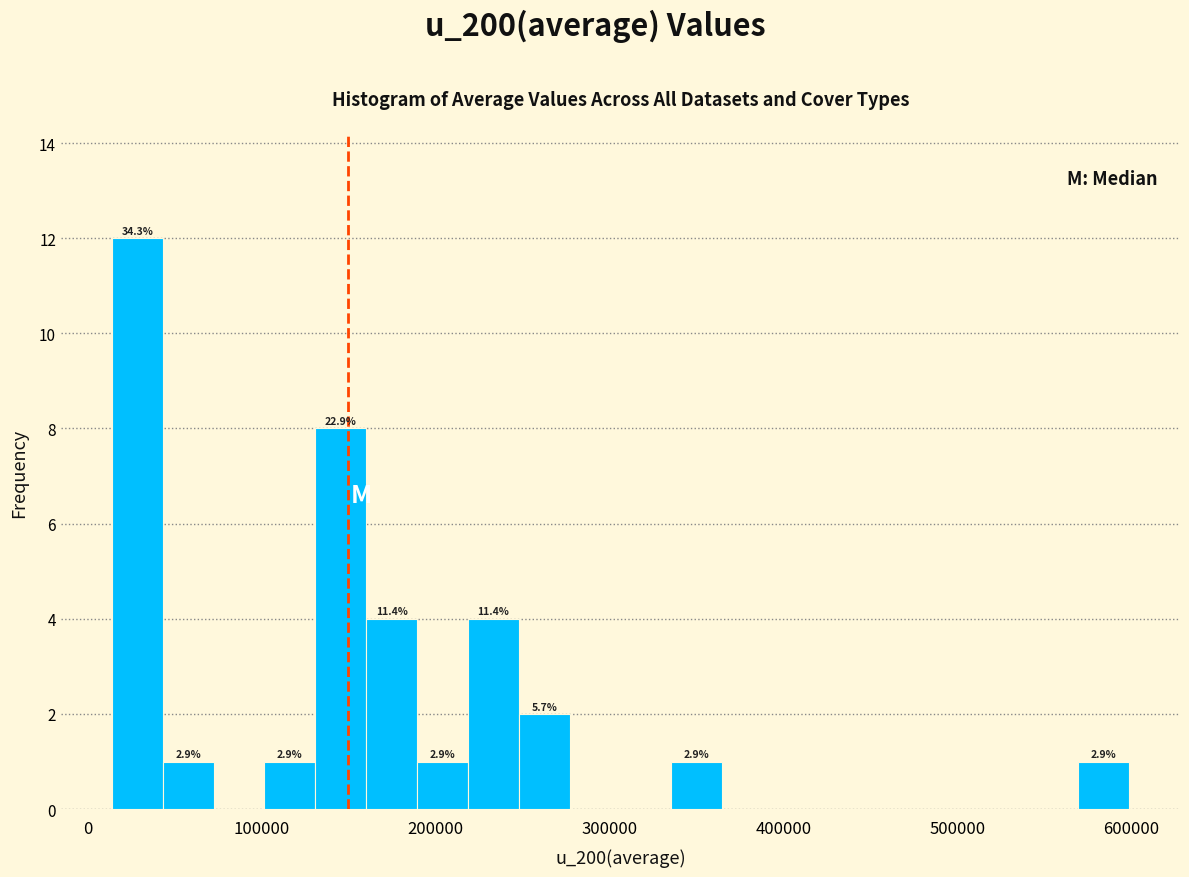

Around what value on the x-axis is the tallest bar? Give the approximate position of its centre, as read against the axis.

30000